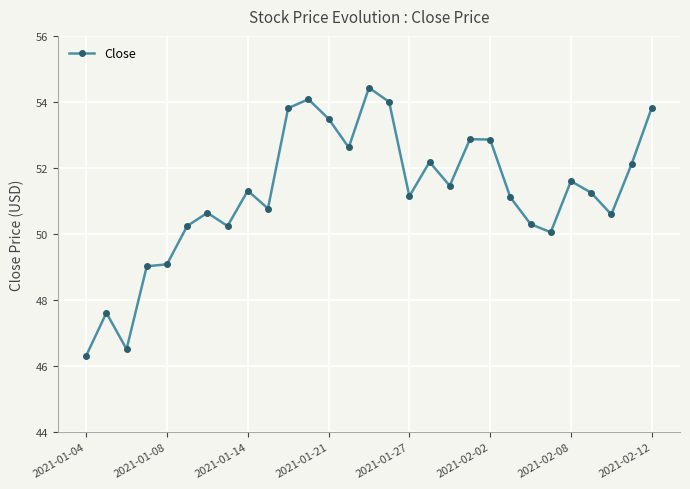

What is the sum of all values?

1485.5